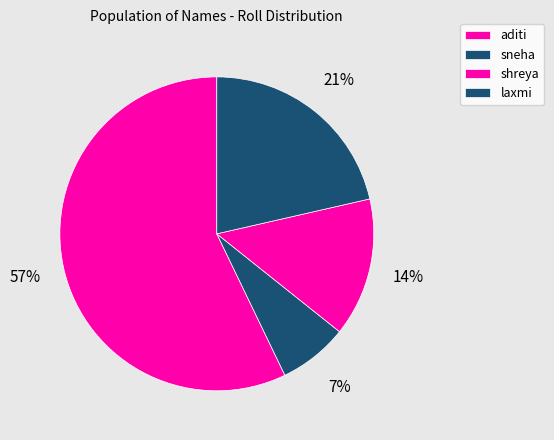

How many slices are in this pie chart?

4